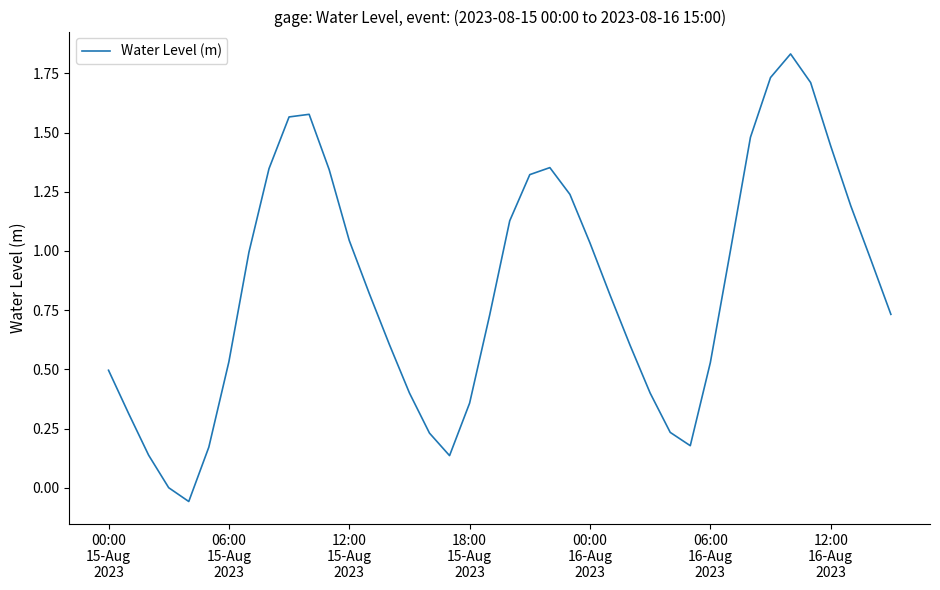

What is the difference between the maximum and minimum values?

1.9